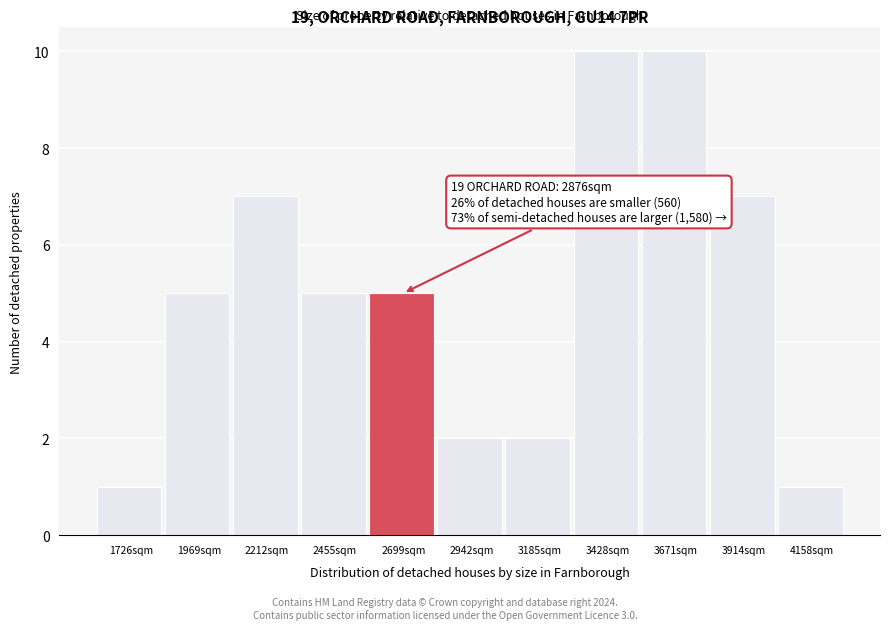

Reading left to right, extract all data points from this chart.

1726sqm=1	1969sqm=5	2212sqm=7	2455sqm=5	2699sqm=5	2942sqm=2	3185sqm=2	3428sqm=10	3671sqm=10	3914sqm=7	4158sqm=1